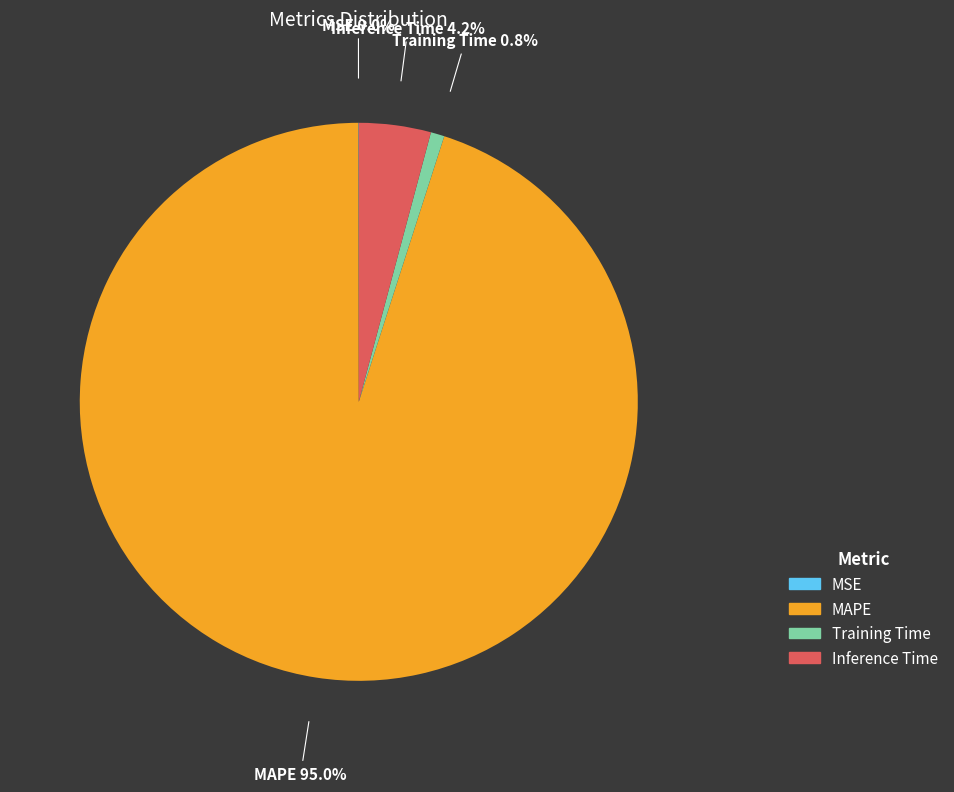

Is the sum of Training Time and MAPE greater than half?

Yes